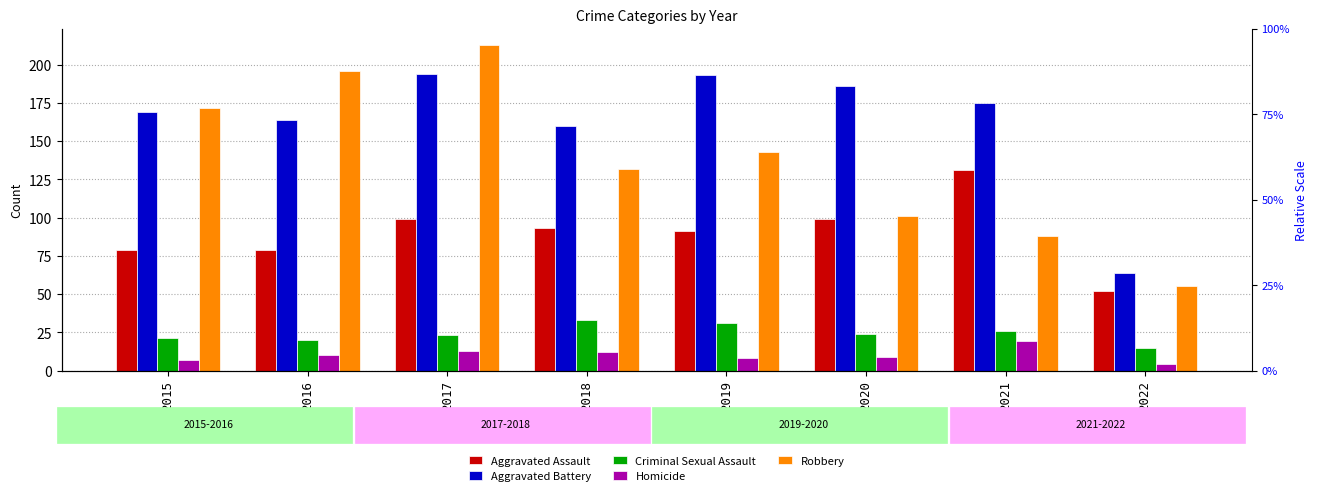

Reading right to left, transcribe all the data shown in this chart.

Aggravated Assault: 52	131	99	91	93	99	79	79
Aggravated Battery: 64	175	186	193	160	194	164	169
Criminal Sexual Assault: 15	26	24	31	33	23	20	21
Homicide: 4	19	9	8	12	13	10	7
Robbery: 55	88	101	143	132	213	196	172